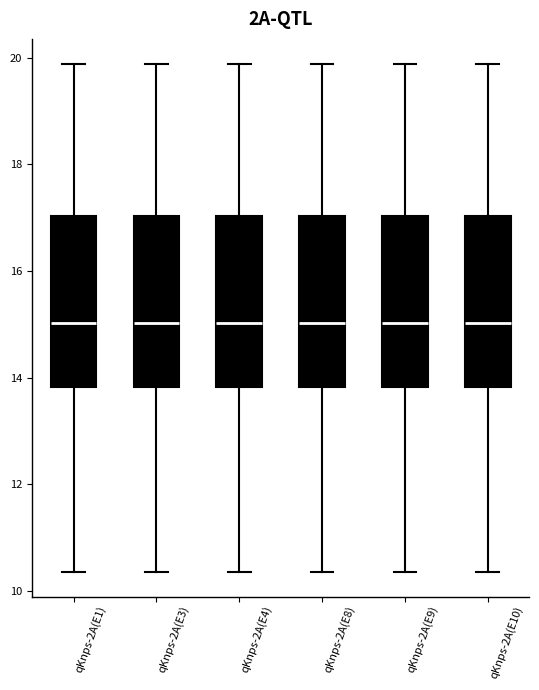

Reading left to right, transcribe this box plot: for each box, give where its median line is, the range the box spans, and where its two whiskers end, as read against the y-axis. The values are not printed on the chart, so give them approximately, as read against the axis.

qKnps-2A(E1): median 15.0, box 13.8 to 17.0, whiskers 10.4 to 19.8
qKnps-2A(E3): median 15.0, box 13.8 to 17.0, whiskers 10.4 to 19.8
qKnps-2A(E4): median 15.0, box 13.8 to 17.0, whiskers 10.4 to 19.8
qKnps-2A(E8): median 15.0, box 13.8 to 17.0, whiskers 10.4 to 19.8
qKnps-2A(E9): median 15.0, box 13.8 to 17.0, whiskers 10.4 to 19.8
qKnps-2A(E10): median 15.0, box 13.8 to 17.0, whiskers 10.4 to 19.8